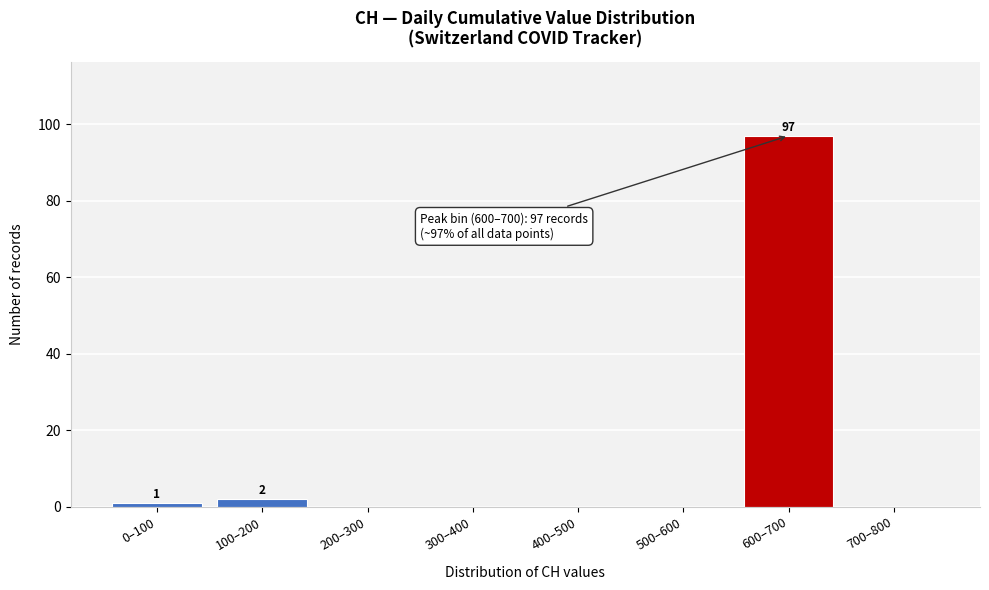

Reading right to left, what are all the values shown in this chart?

700–800=0	600–700=97	500–600=0	400–500=0	300–400=0	200–300=0	100–200=2	0–100=1